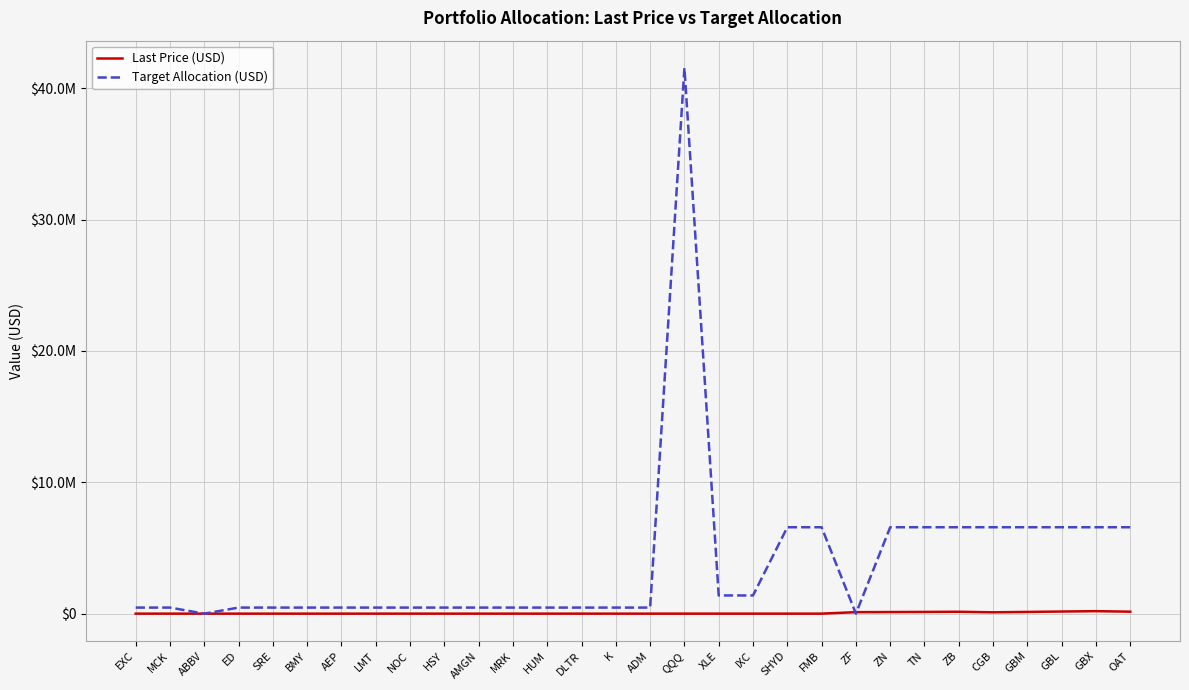

What are all the series names shown in the legend?

Last Price (USD), Target Allocation (USD)